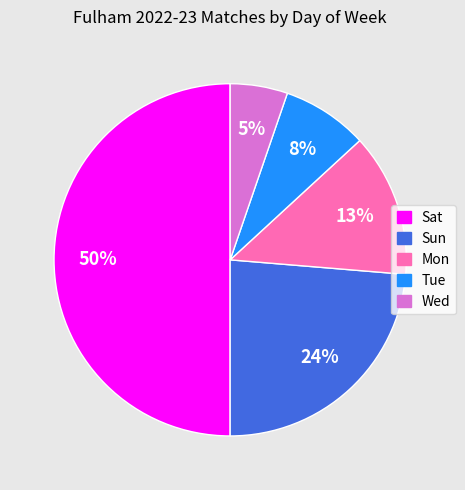

Which has a higher value, Wed or Tue?

Tue